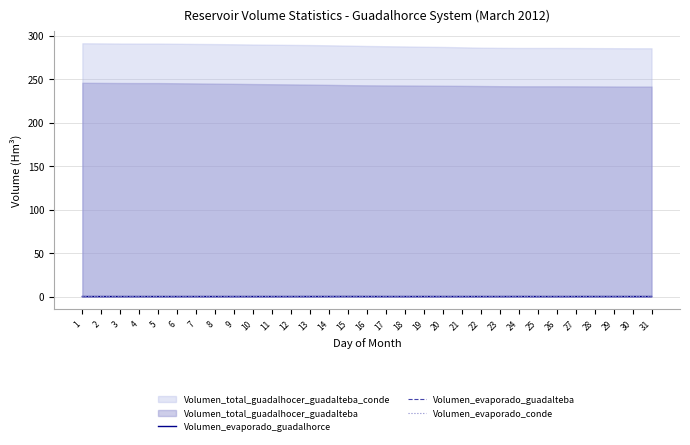

True or false: Volumen_evaporado_guadalteba and Volumen_evaporado_conde intersect in this chart.

False